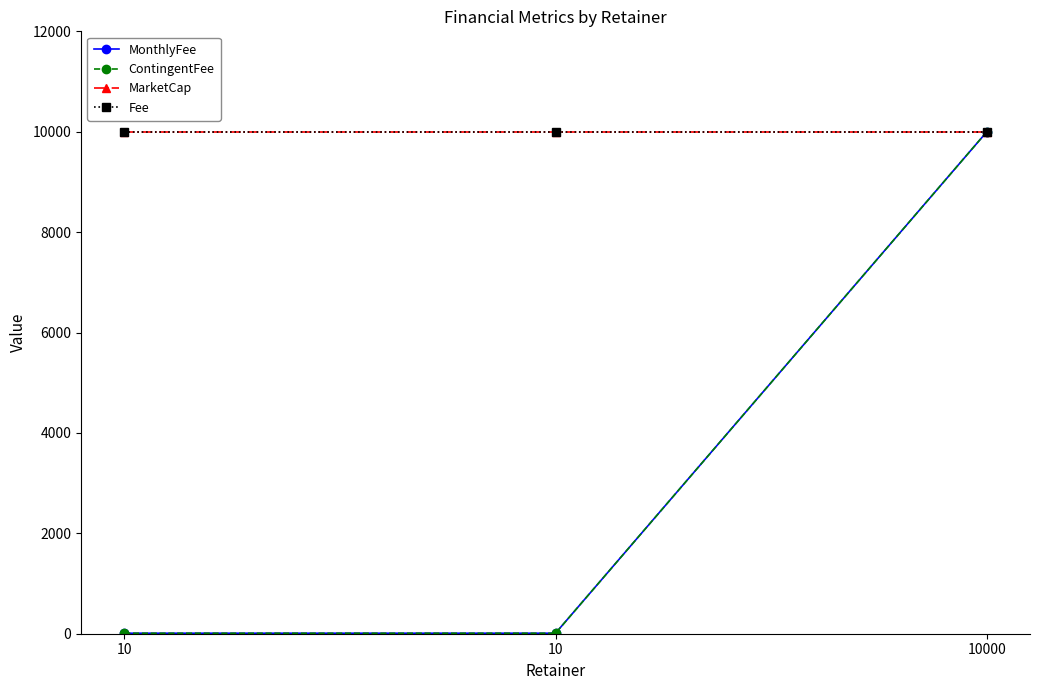

Is it true that MarketCap equals 10000 at 10?

True